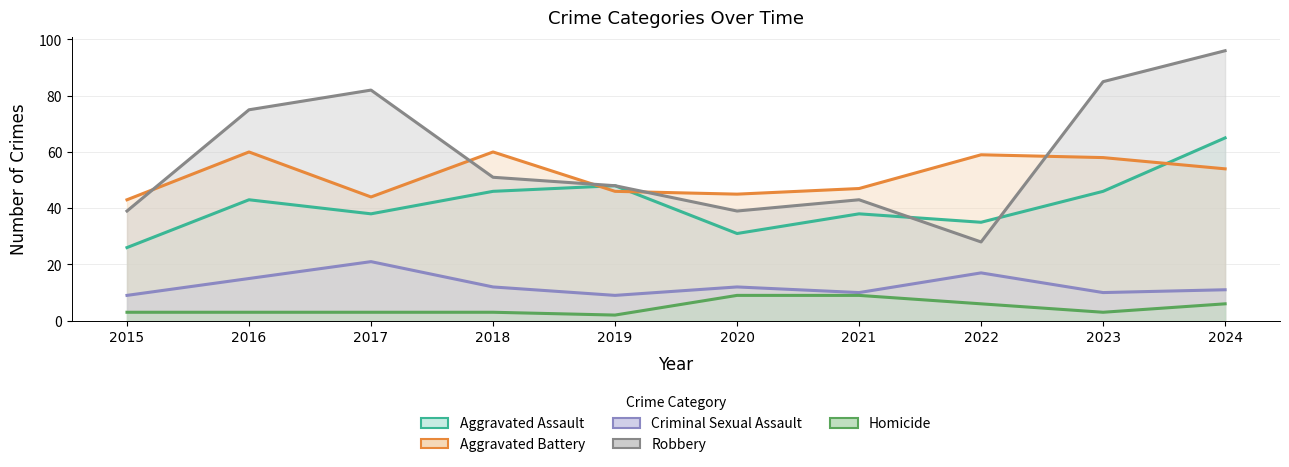

What is the difference between the second highest and second lowest values in the Homicide series?

6